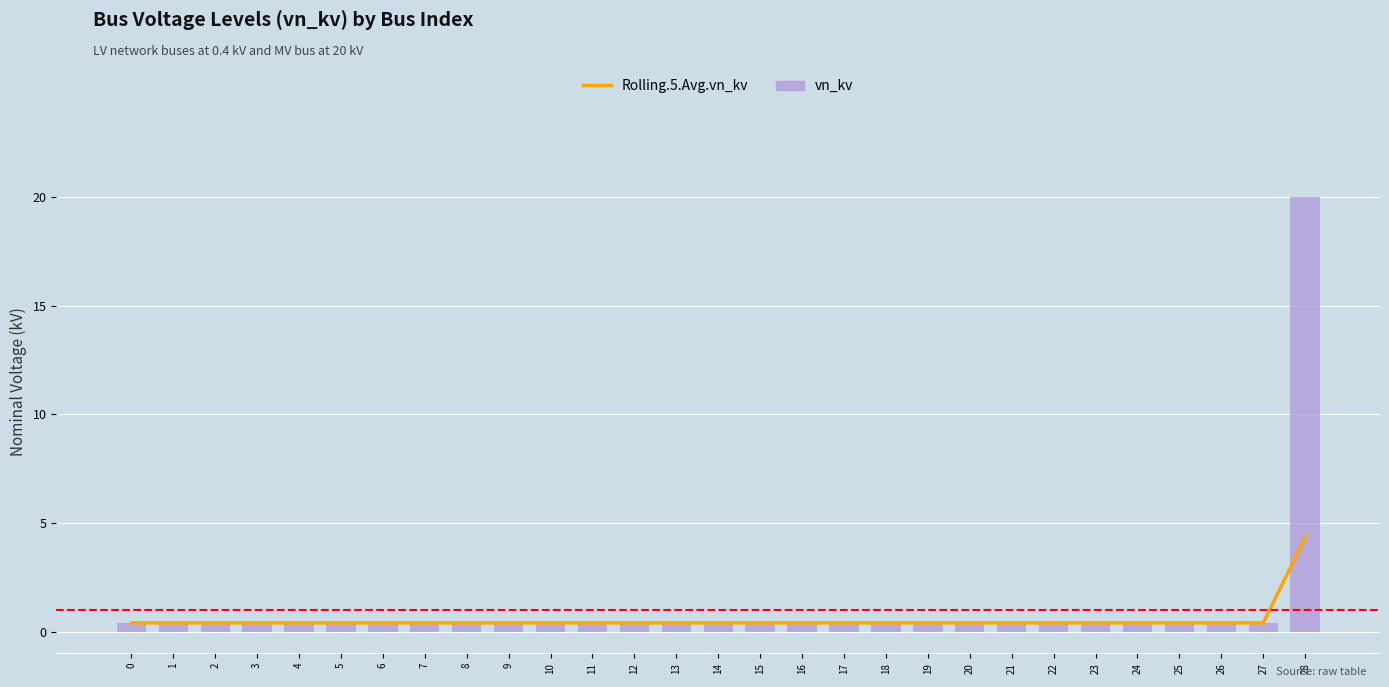

What is the sum of the Rolling.5.Avg.vn_kv values at 27 and 5?

0.8